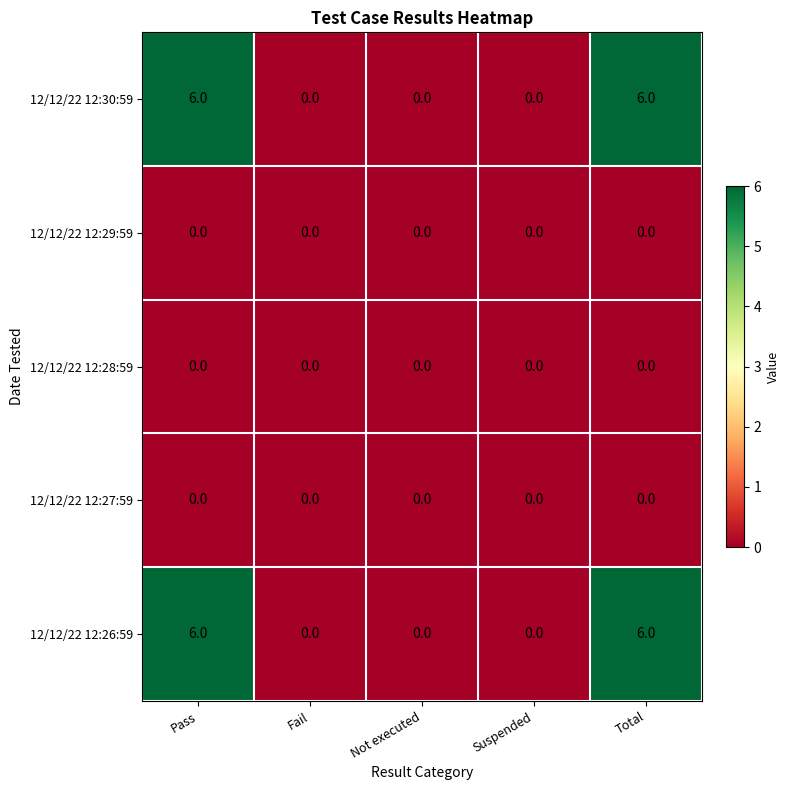

What is the greatest value displayed?

6